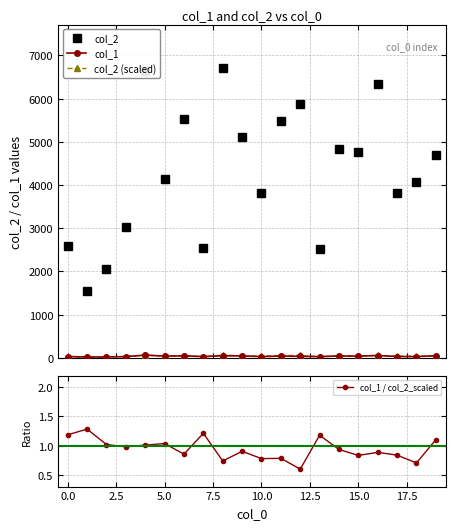

What position from the right is 12?

8